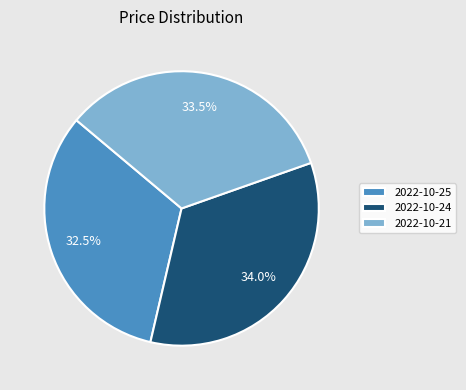

Is there any slice that represents more than half of the pie?

No